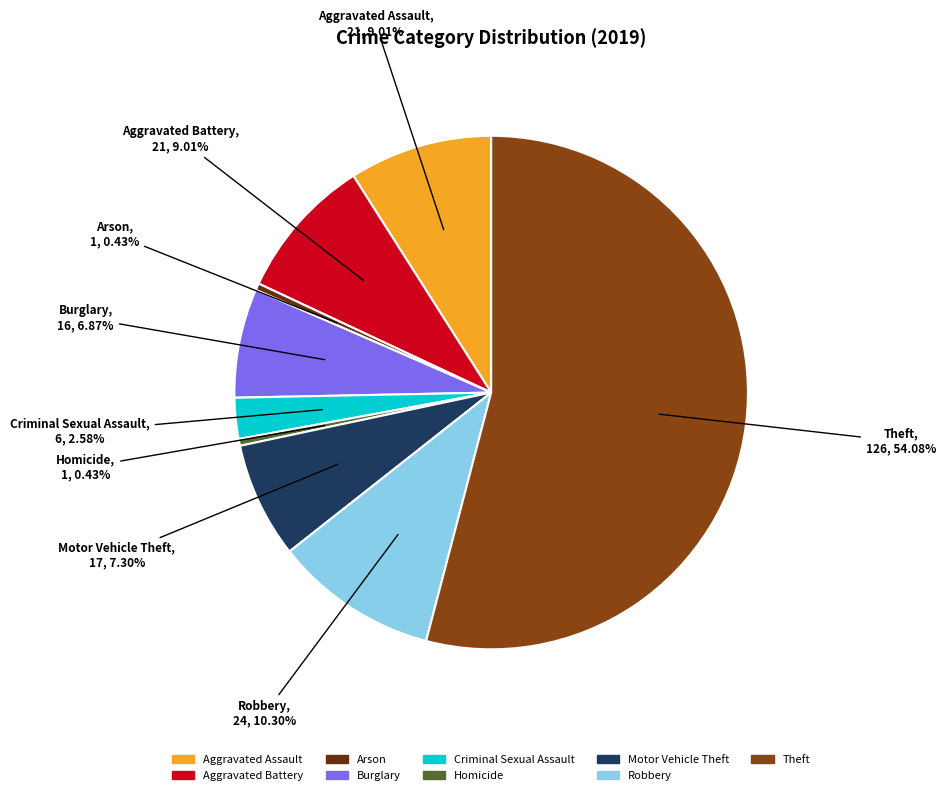

Approximately how many times larger is the value at Aggravated Assault compared to Homicide?

21.0